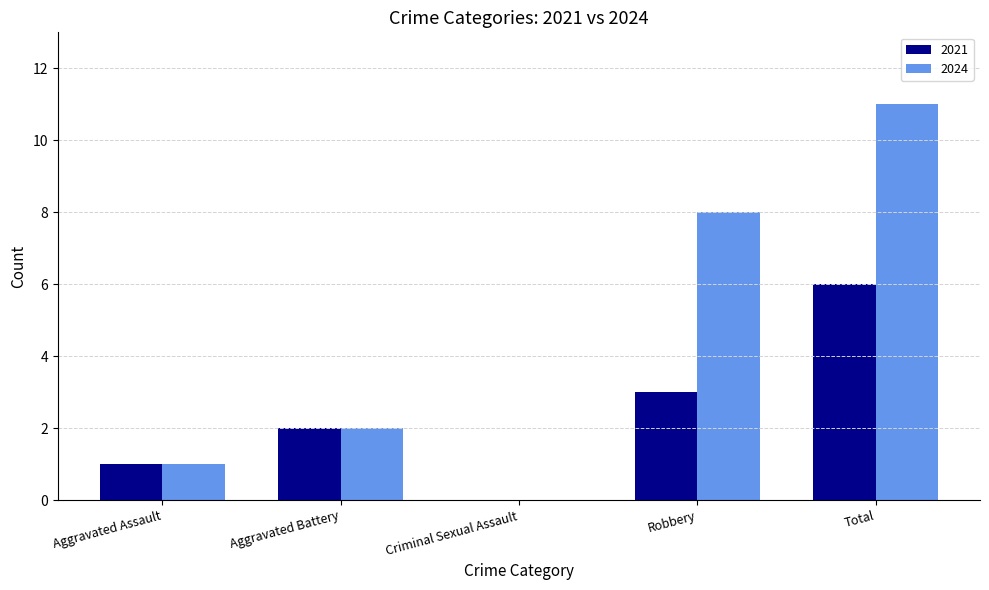

What is the spread (max minus min) of values at Robbery?

5